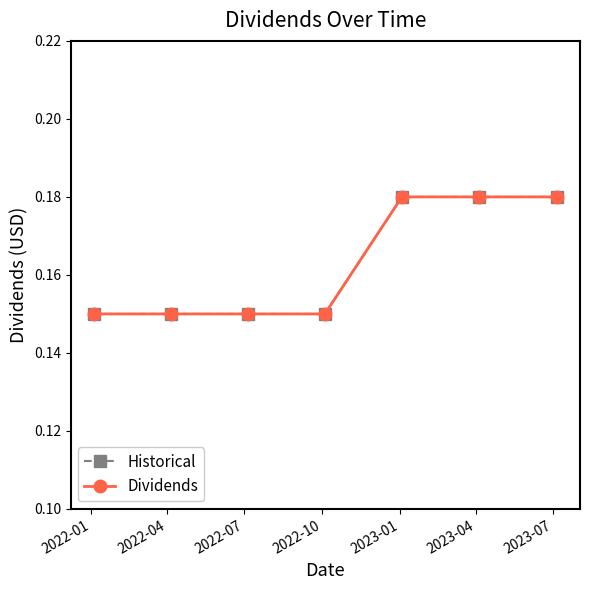

Is this an area chart (filled region under the line)?

No